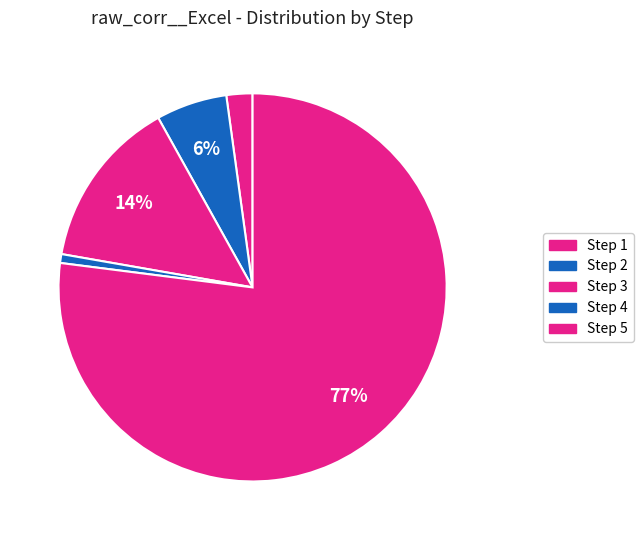

To the nearest percent, what portion does Step 3 represent?

14%